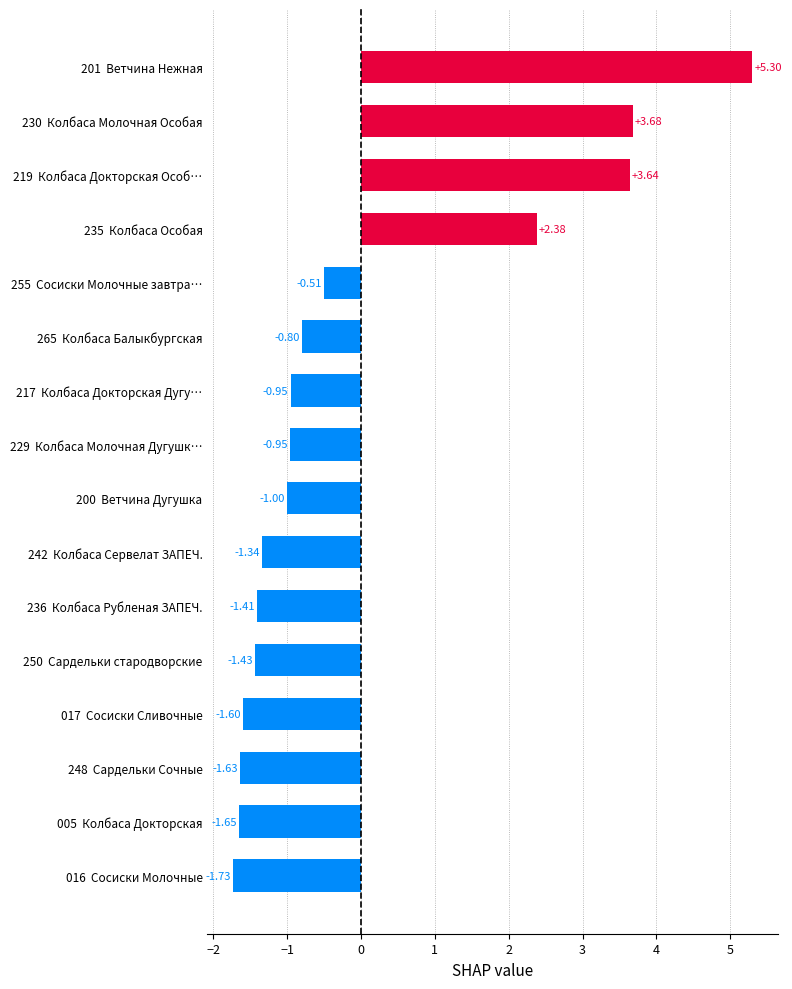

At which category does the chart reach its minimum across all series?

016  Сосиски Молочные